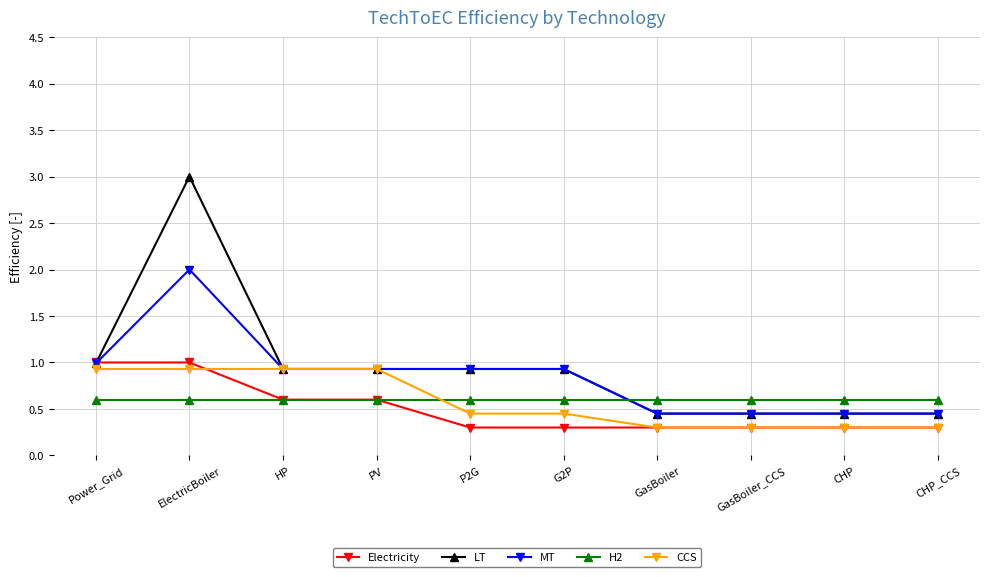

What is the approximate value of CCS at HP?

0.9